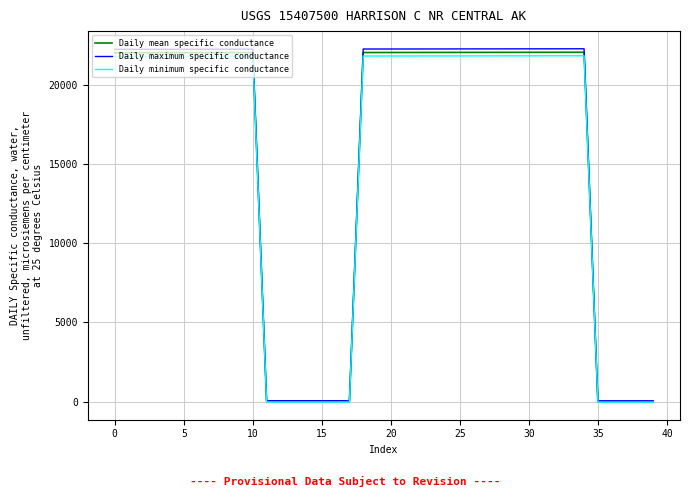

What is the average value of the Daily mean specific conductance series?

15420.6